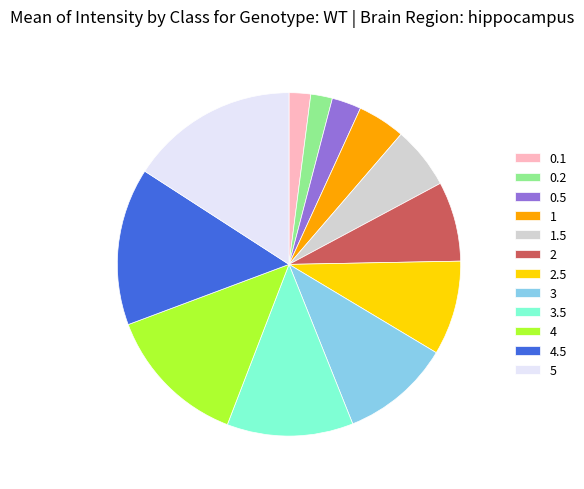

Do 1 and 0.5 together represent more than half of the pie?

No